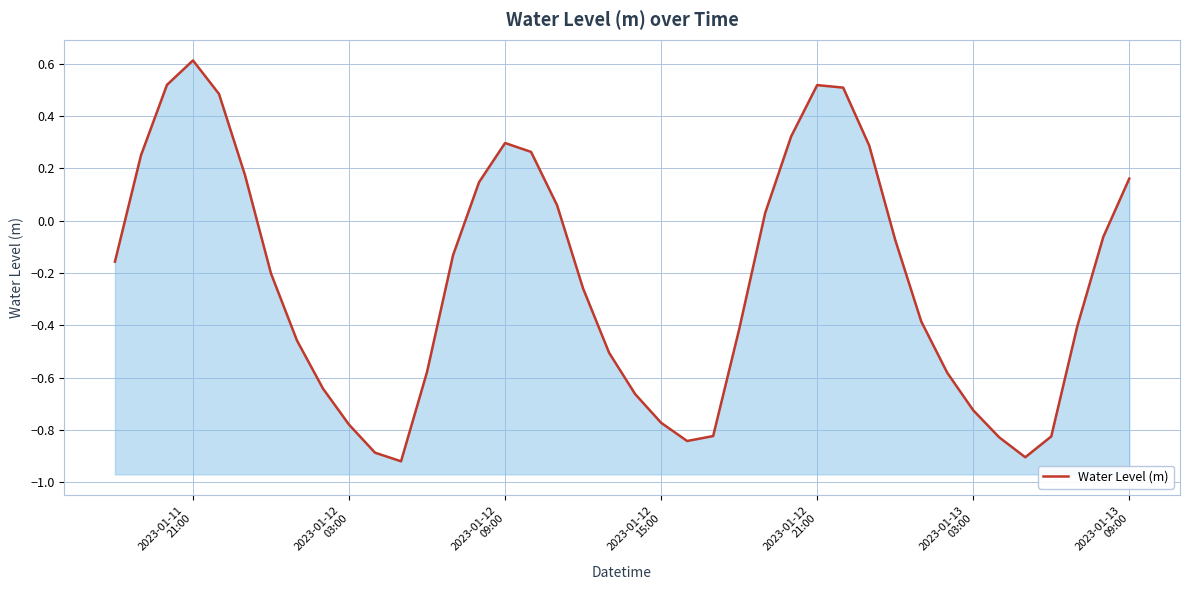

What is the difference between the second highest and second lowest values?

1.4